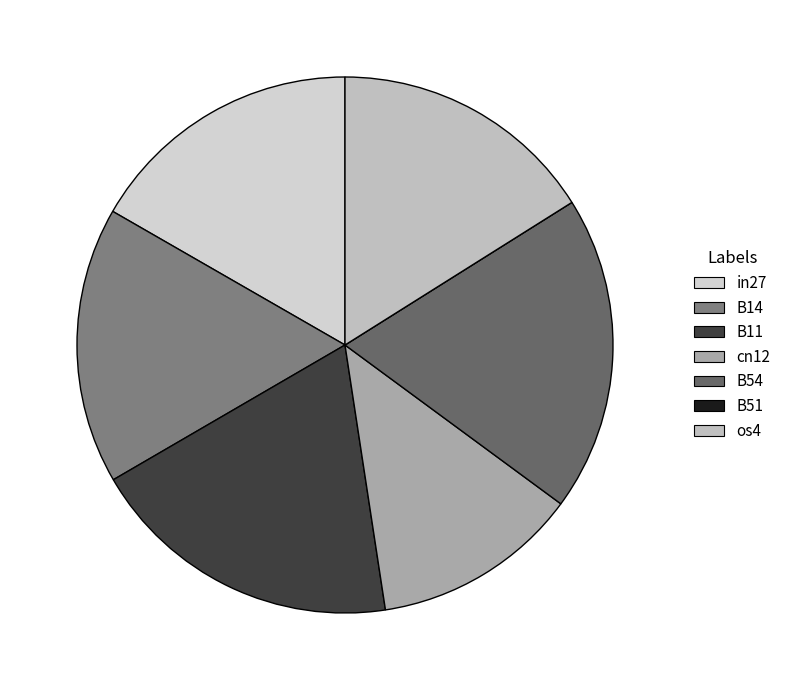

Count the number of slices in the pie.

7